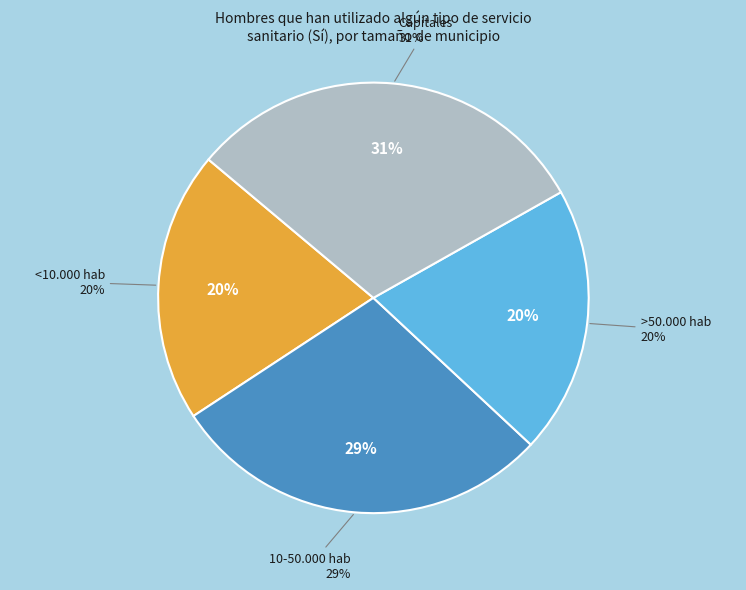

To the nearest percent, what portion does >50.000 hab represent?

20%